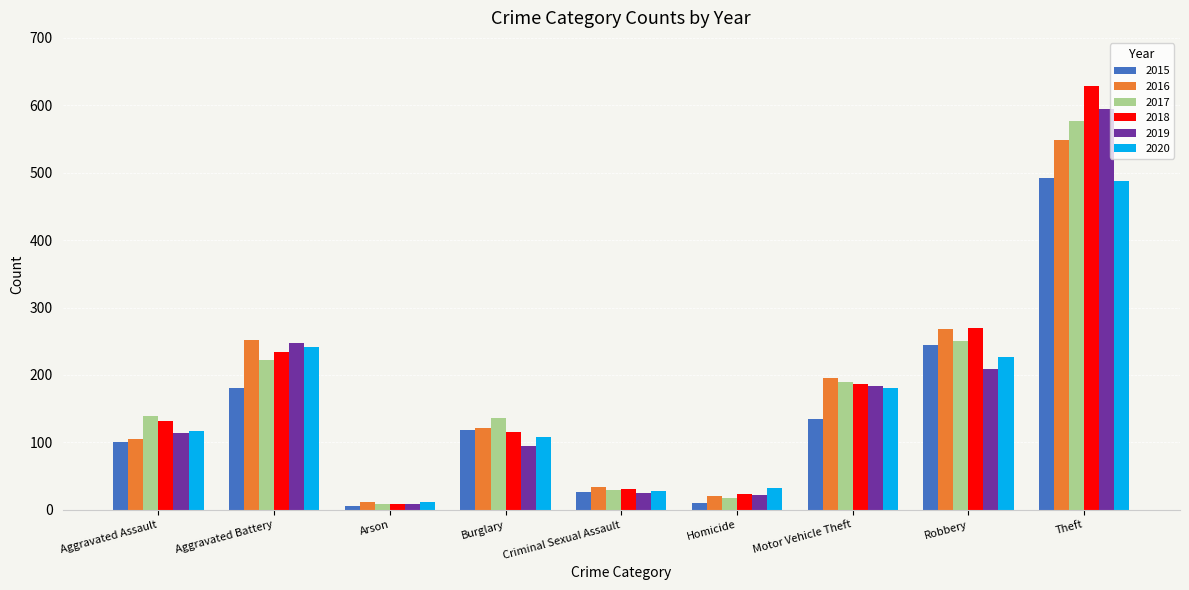

What is the highest value of the 2016 series?

548